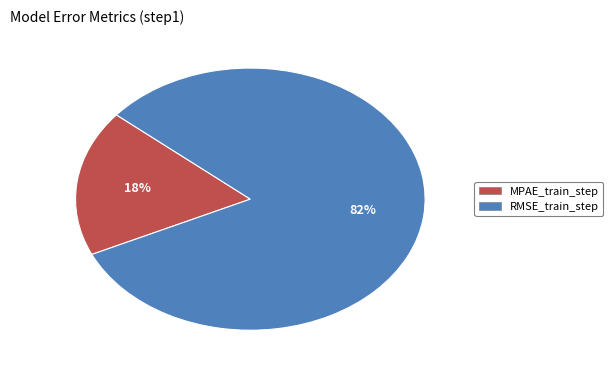

Does RMSE_train_step represent more than half of the total?

Yes